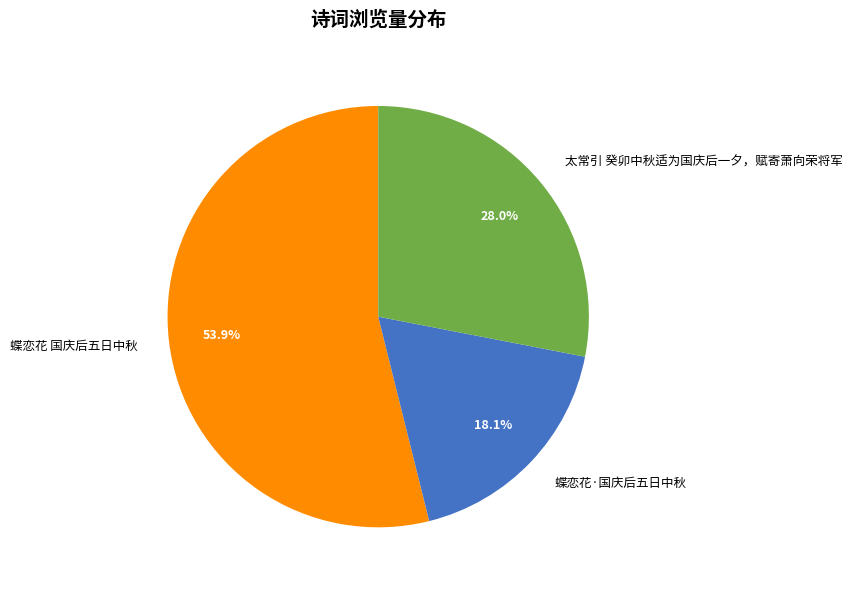

How much of the chart is everything except 太常引 癸卯中秋适为国庆后一夕，赋寄萧向荣将军?

72.0%